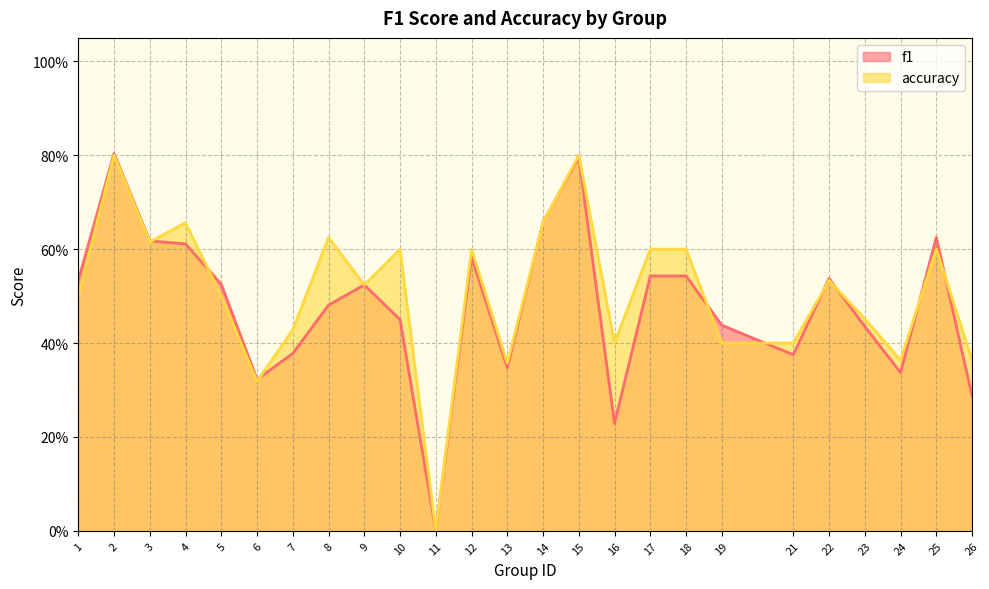

How many interior local peaks does the f1 series have?

6